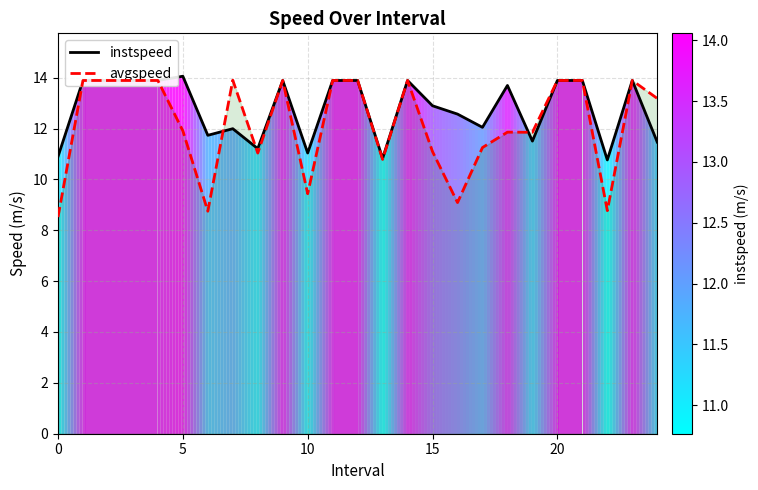

What is the label of the 7th point from the right?

18